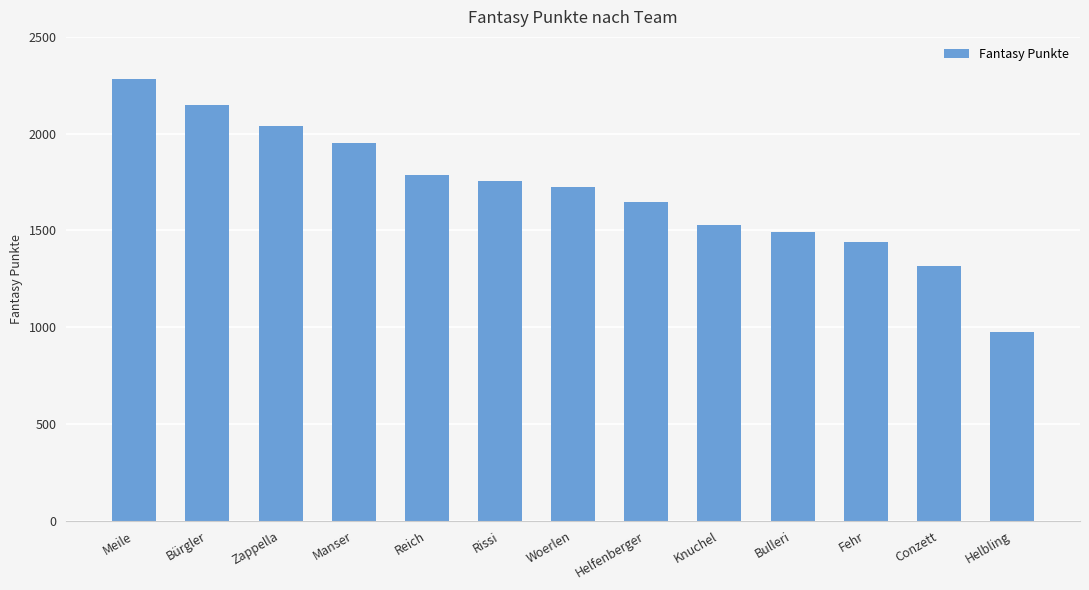

List the labels in order of value, largest first.

Meile, Bürgler, Zappella, Manser, Reich, Rissi, Woerlen, Helfenberger, Knuchel, Bulleri, Fehr, Conzett, Helbling